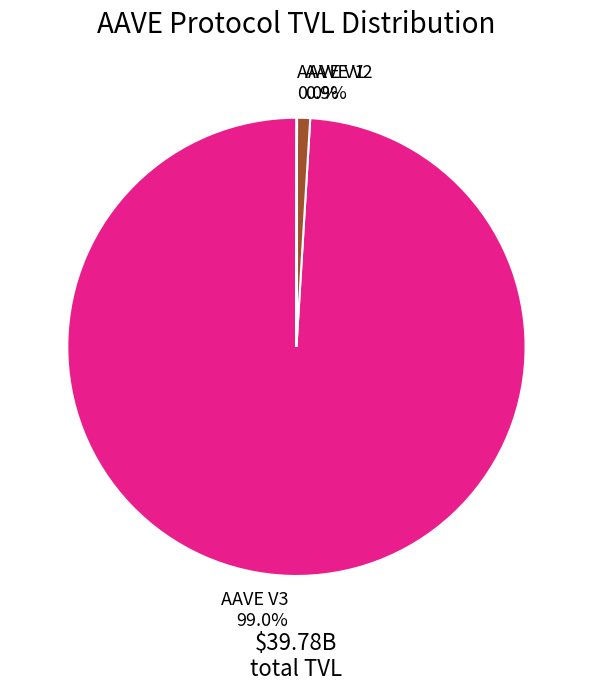

Which slice is the largest?

AAVE V3